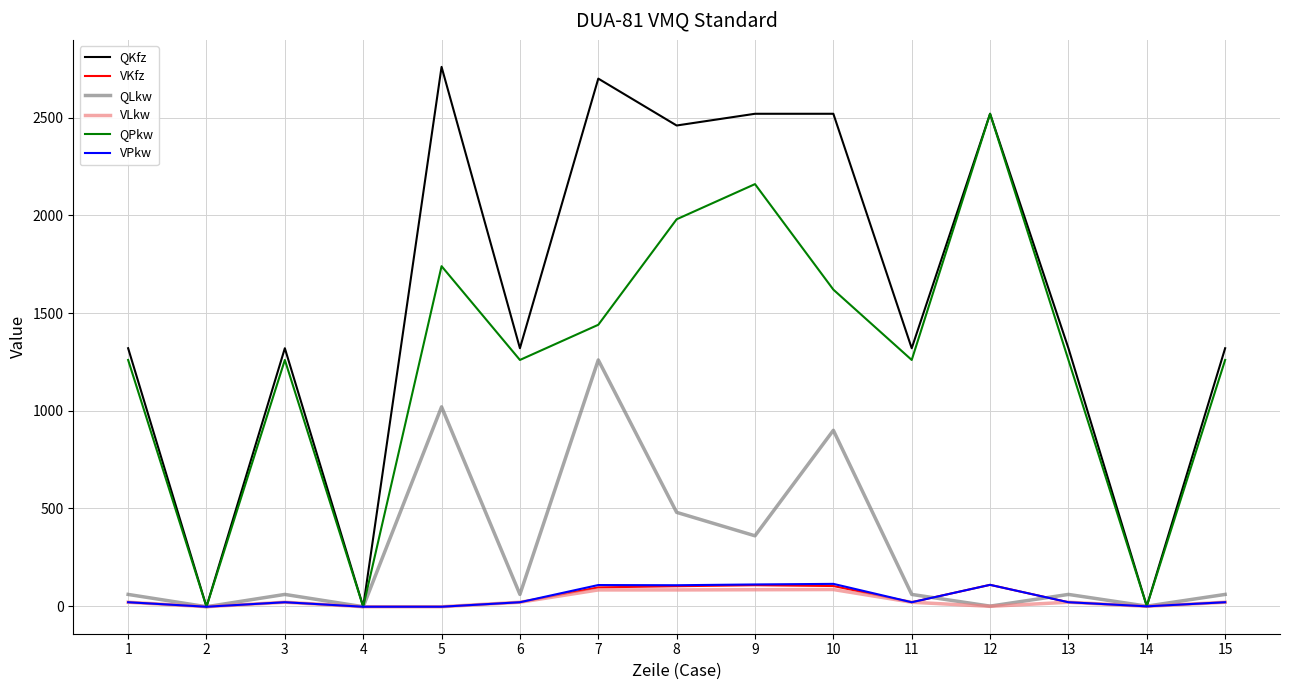

What is the greatest value displayed?

2760